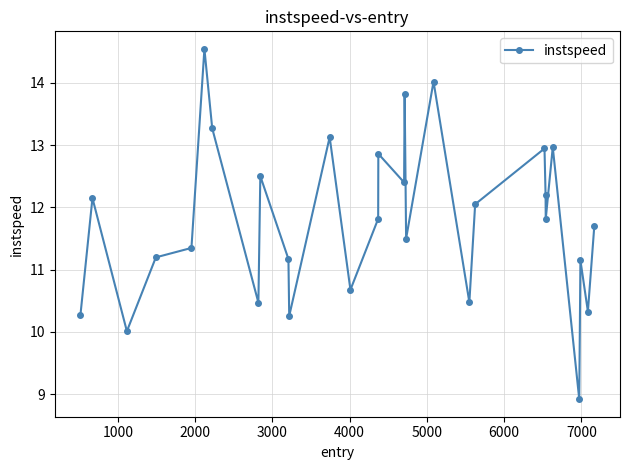

What is the value of the 14th point from the left?

11.8